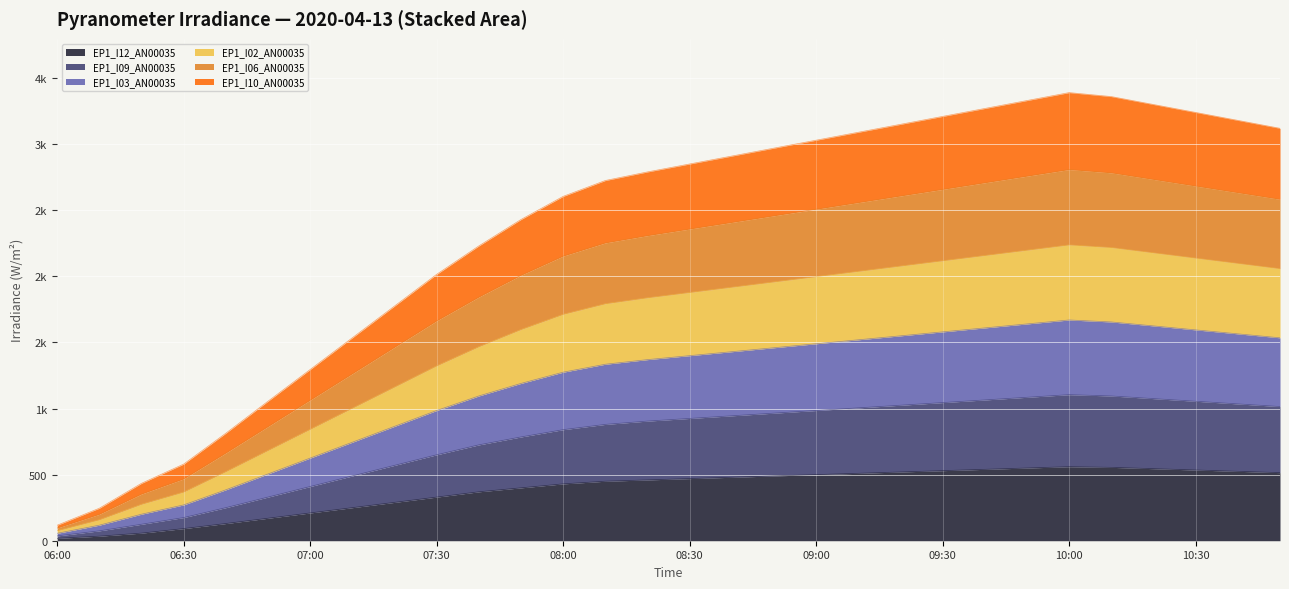

True or false: EP1_I10_AN00035 and EP1_I09_AN00035 intersect in this chart.

False